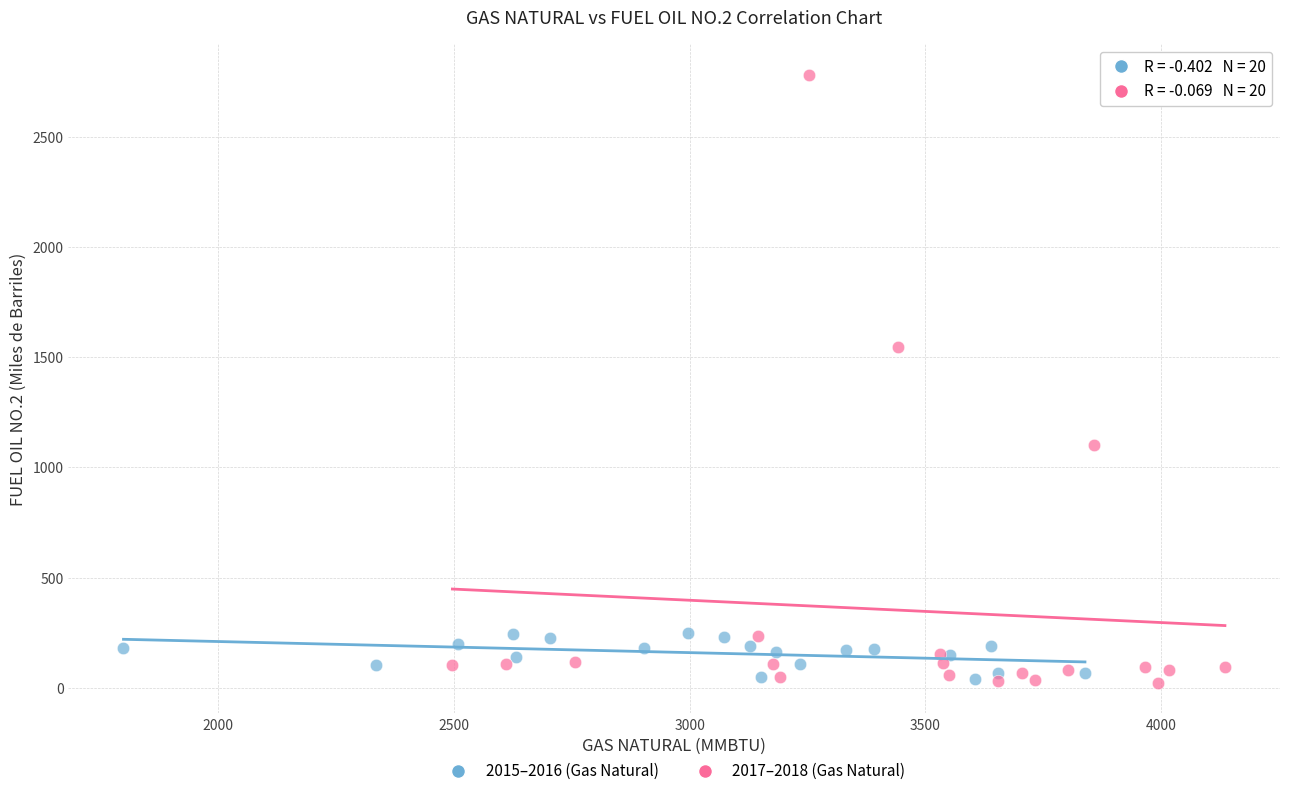

Which series has the widest spread of Y values?

2017–2018 (Gas Natural)